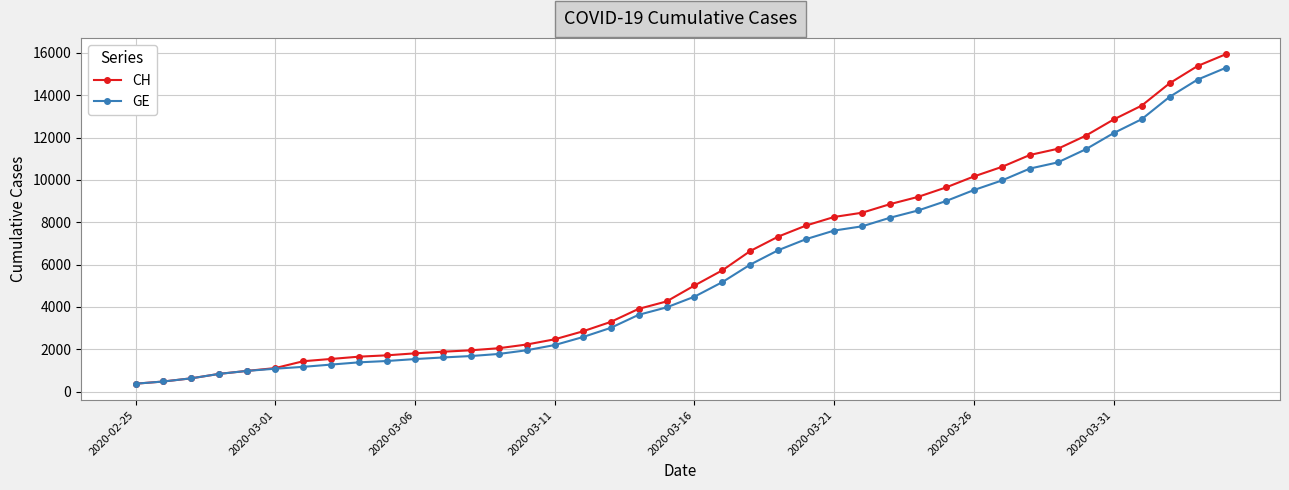

What is the value of the CH point at the 28th from the left?

8855